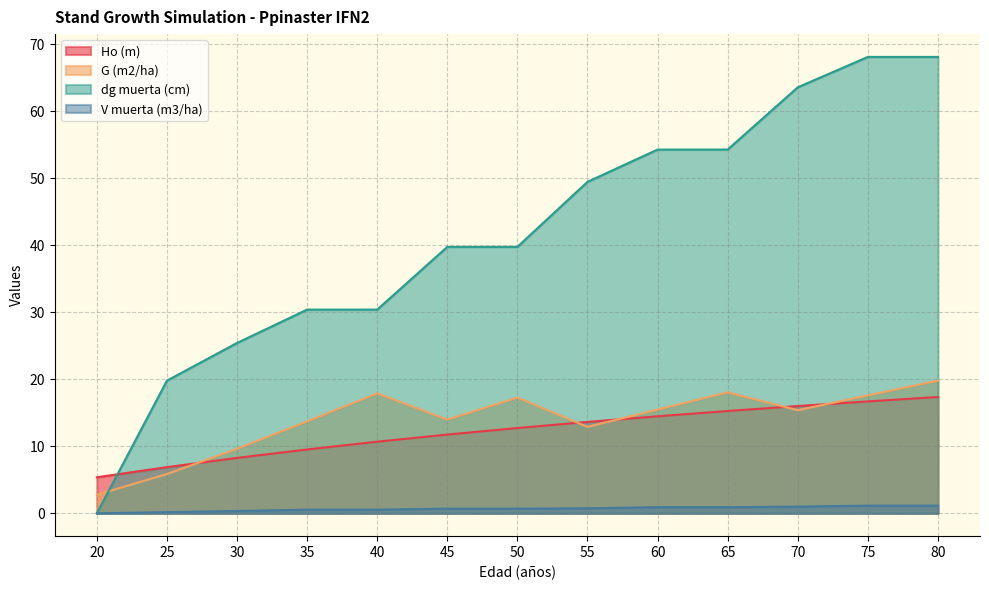

Between 60 and 65, which series saw the biggest shift?

G (m2/ha)